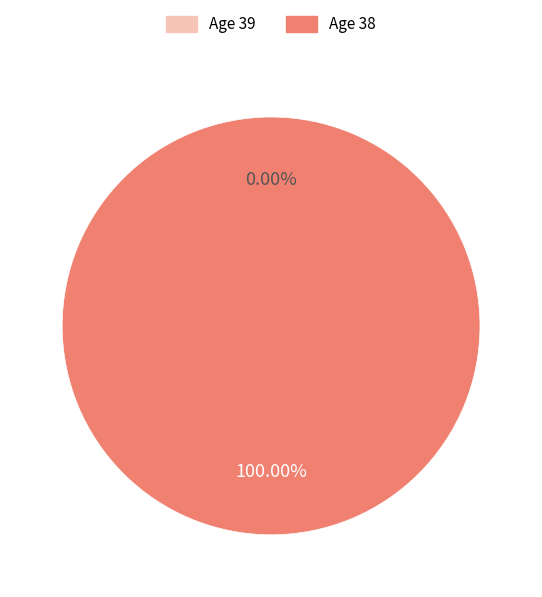

How many slices are in this pie chart?

2